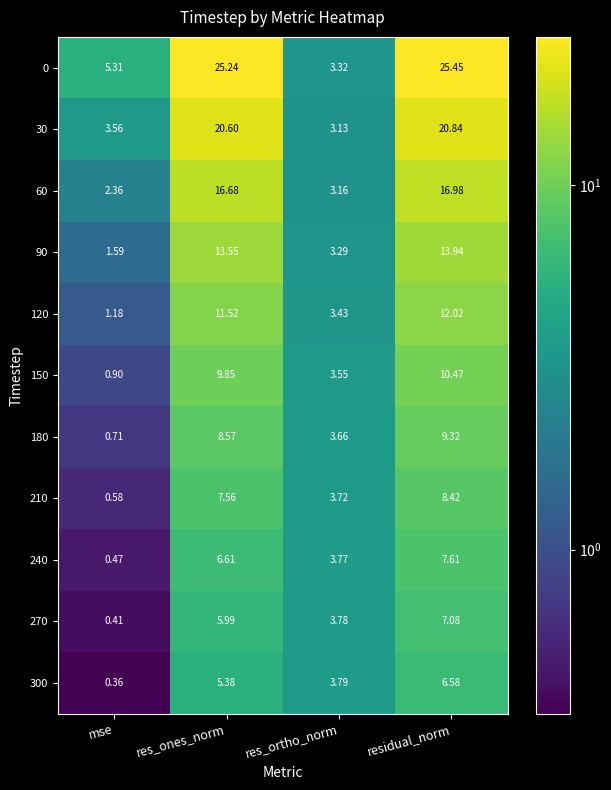

Where is 0 nearest to the value 14?

mse